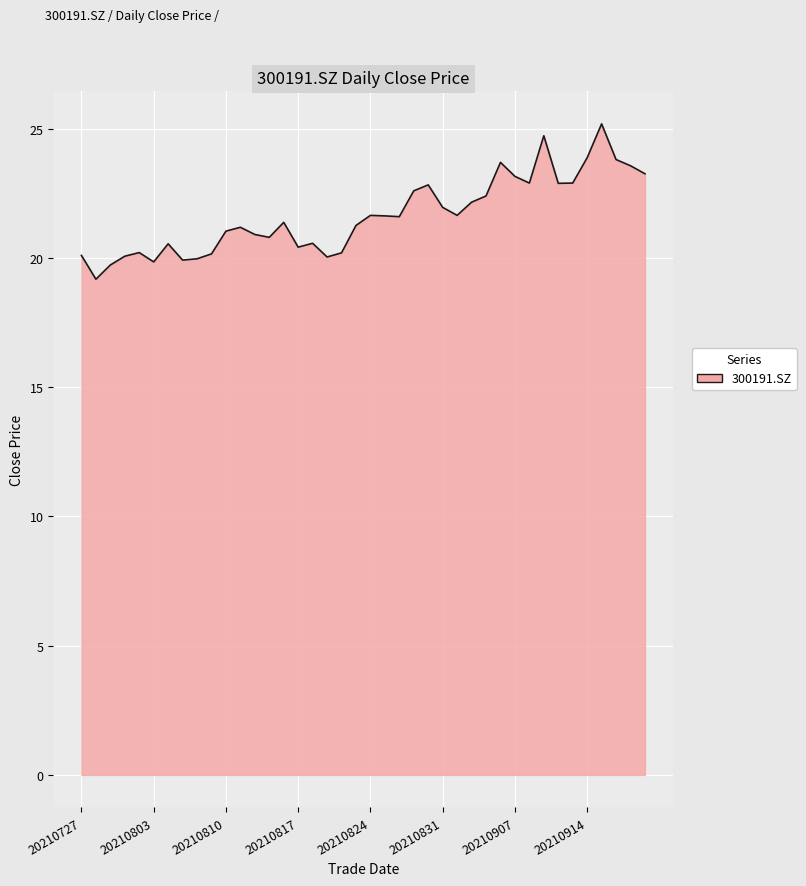

What is the difference between the maximum and minimum values?

6.0